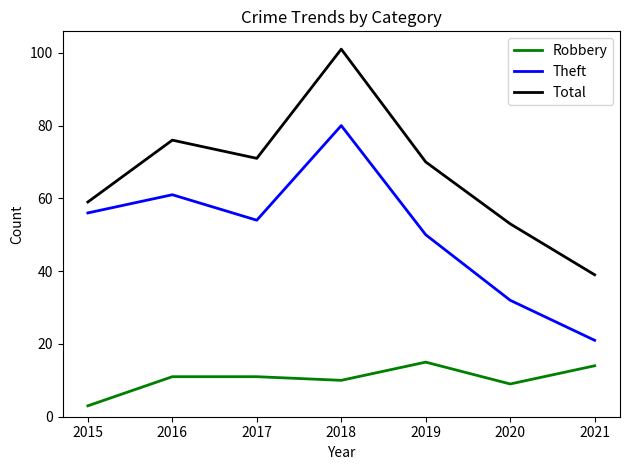

Rank the series at 2017 from lowest to highest value.

Robbery, Theft, Total